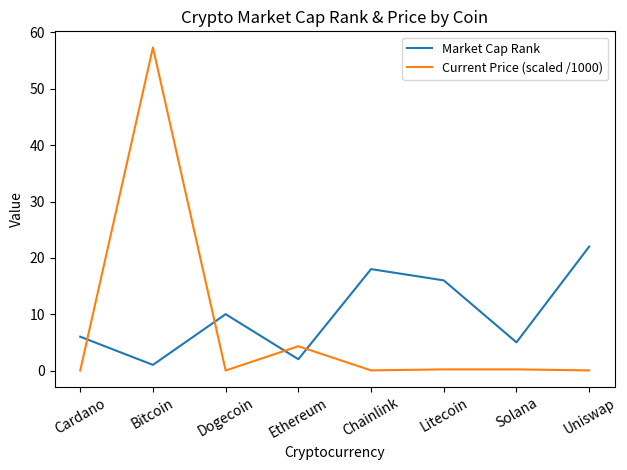

At which category is the sum across all series the highest?

Bitcoin